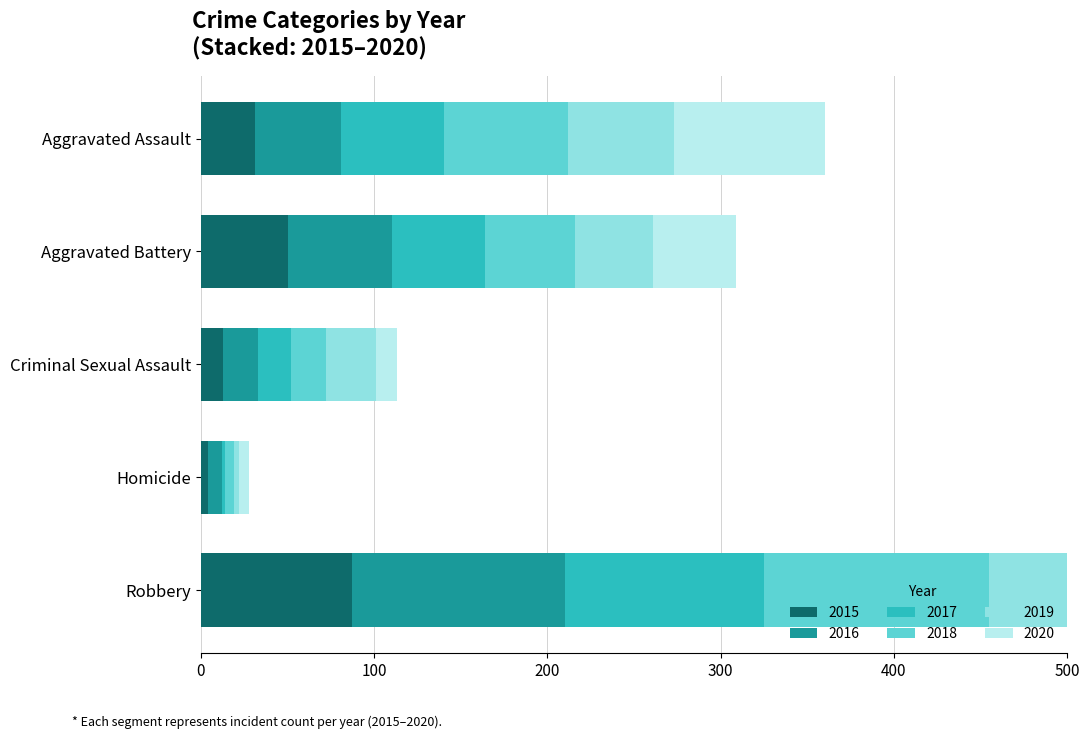

What is the value of the 2017 bar at the 2nd from the left?

54